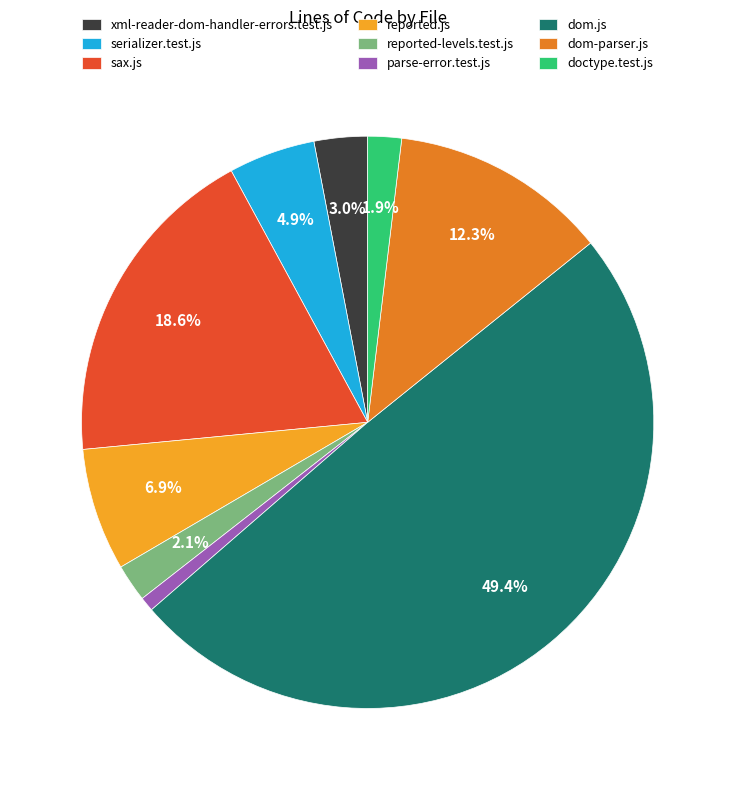

Is it true that parse-error.test.js is 11% of the pie?

False